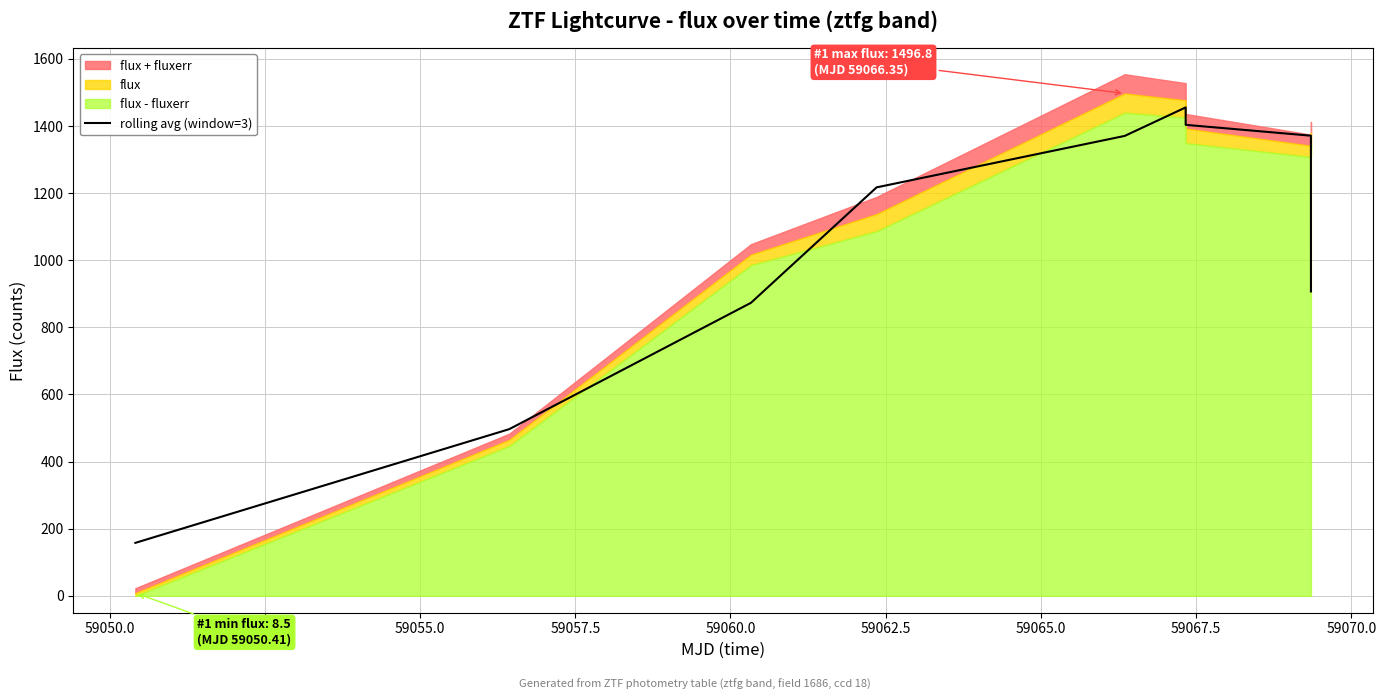

What is the minimum value for rolling avg (window=3)?

157.8